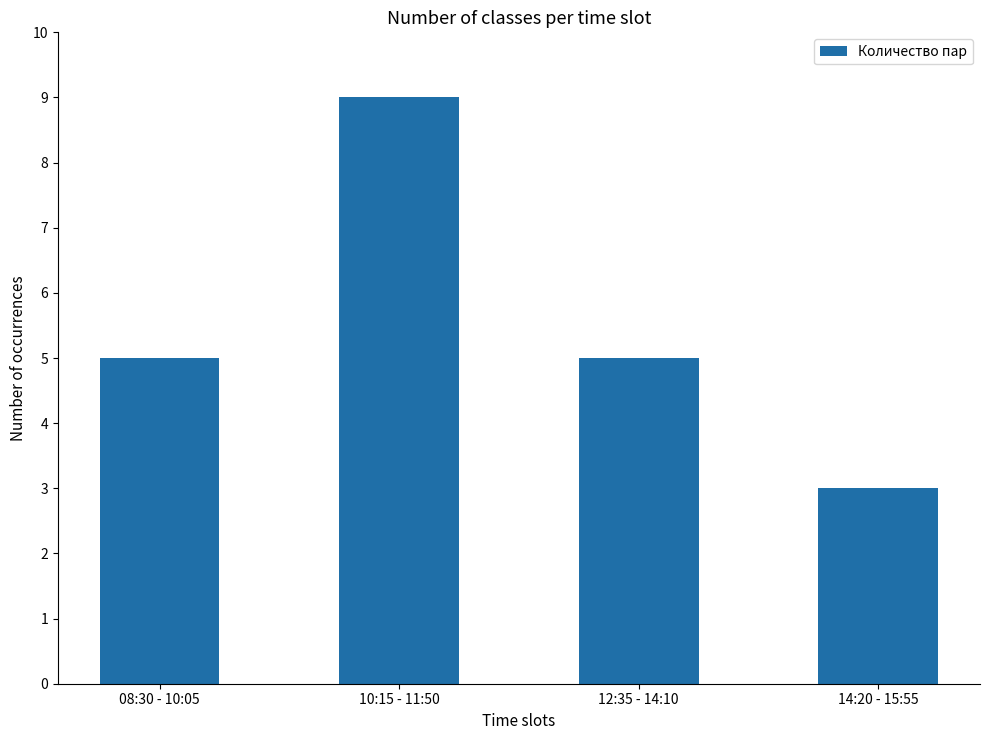

Does the chart contain any negative values?

No